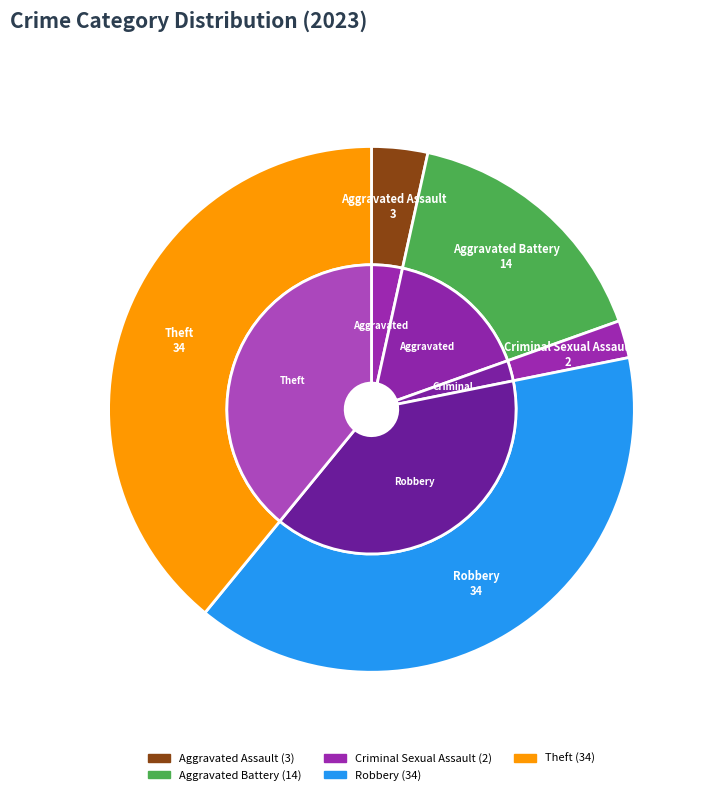

Which slice is the smallest?

Criminal Sexual Assault